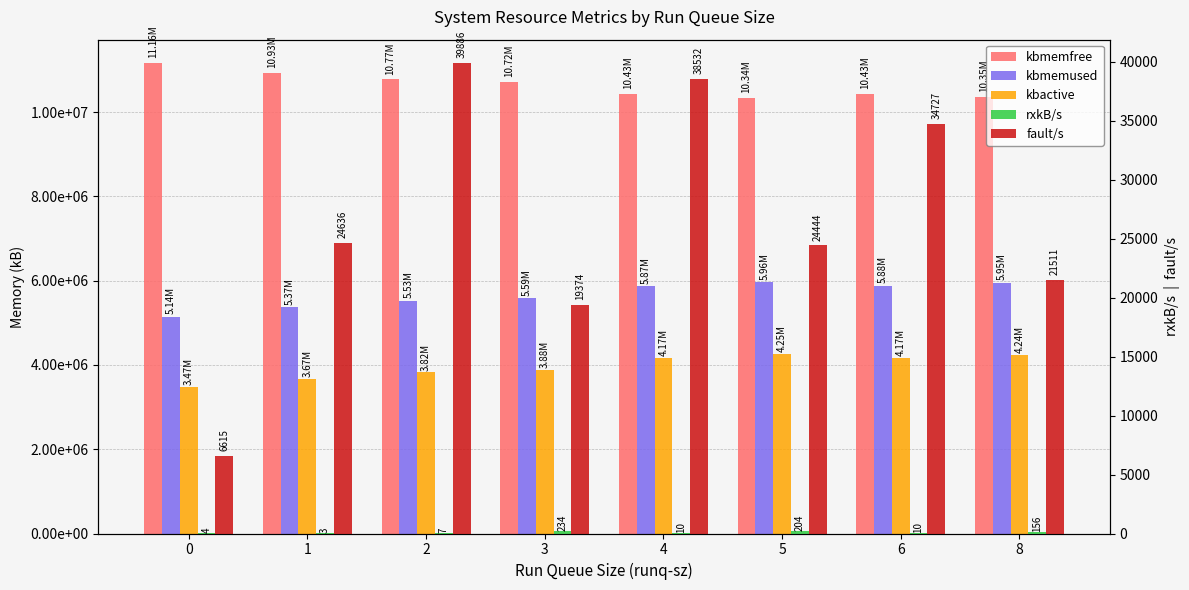

Where is kbmemused nearest to the value 5550178?

2